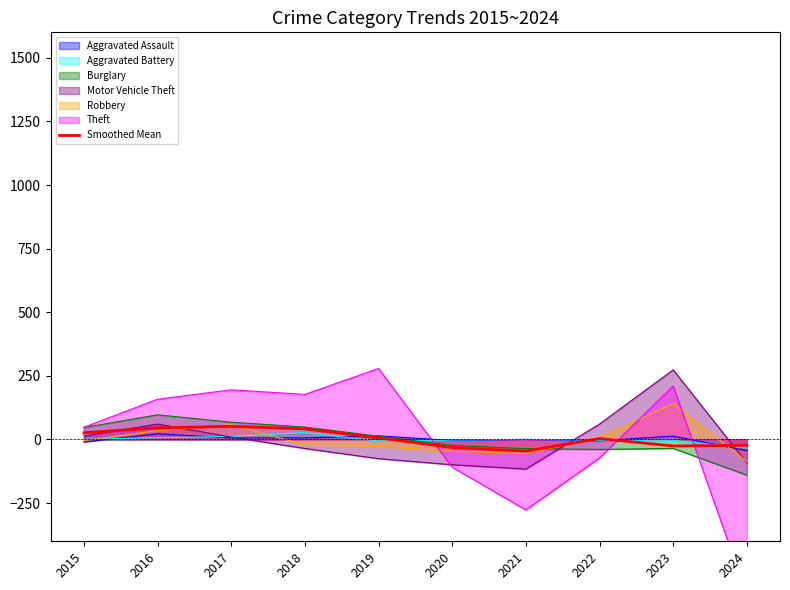

Where is the first local maximum?

2017